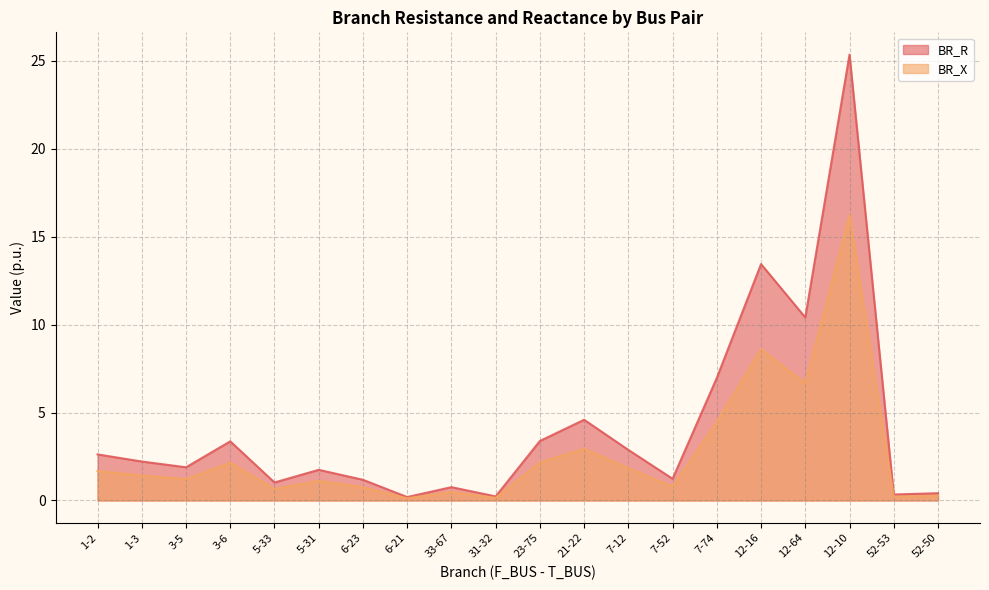

What is the sum of the BR_X values at 1-3 and 7-52?

2.2